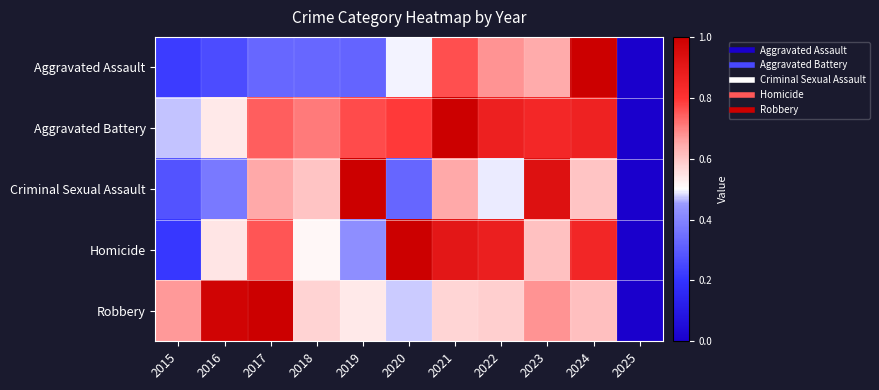

What is the total value across all series at 2017?

3.5